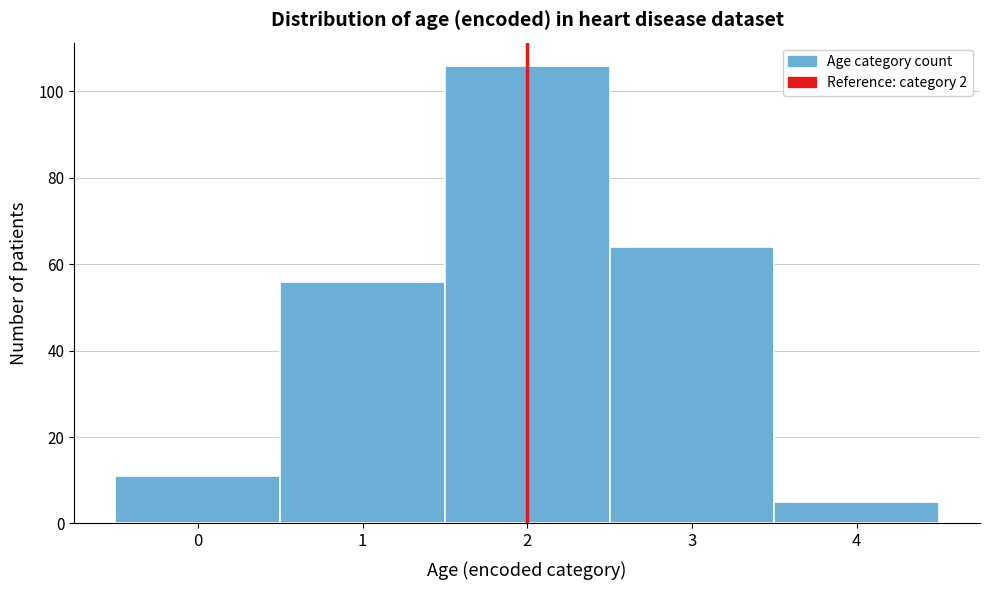

Reading left to right, list every bar in this chart as the range it spans on the x-axis followed by its height. The values are not printed on the chart, so give them approximately, as read against the axis.

-0.5 to 0.5: 12
0.5 to 1.5: 56
1.5 to 2.5: 106
2.5 to 3.5: 64
3.5 to 4.5: 6